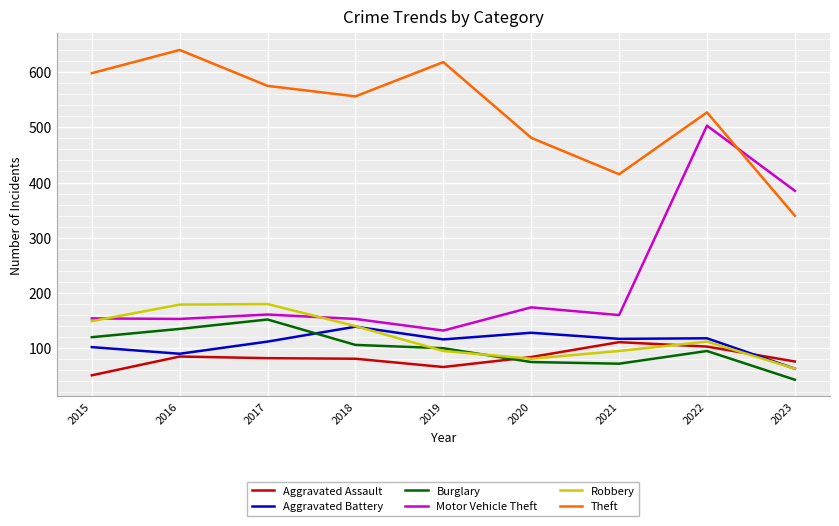

The Robbery series shows 200 at 2018. True or false?

False